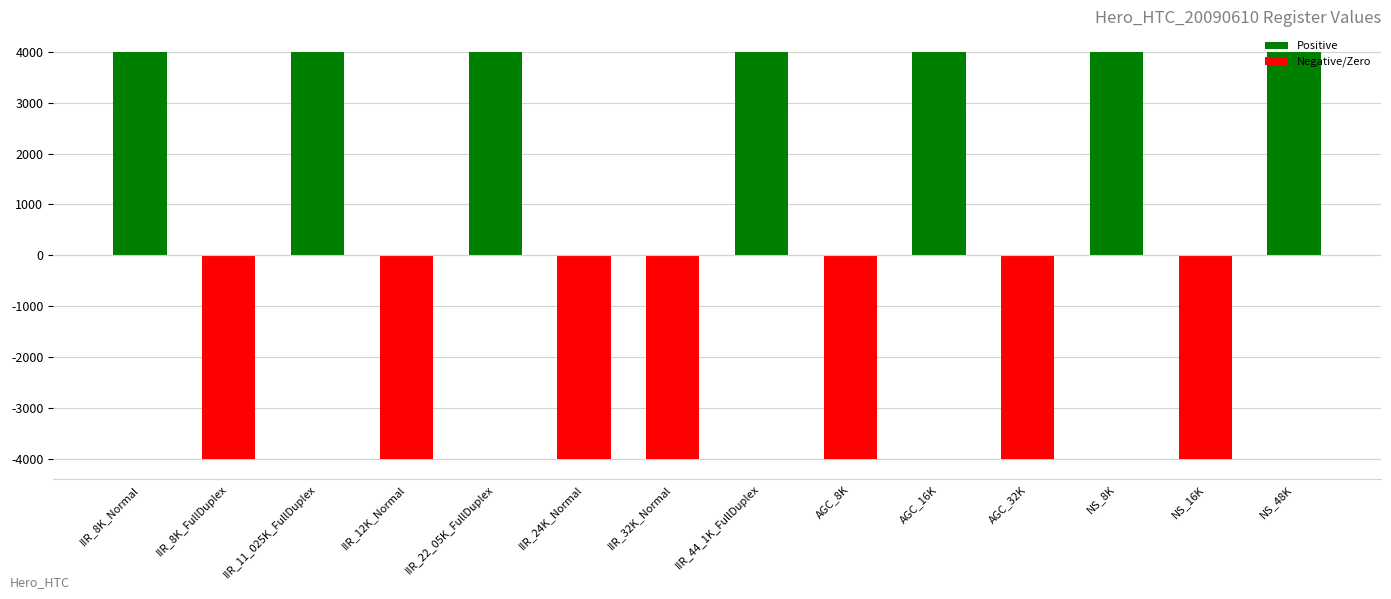

Where is the data nearest to the value 2000?

IIR_8K_Normal